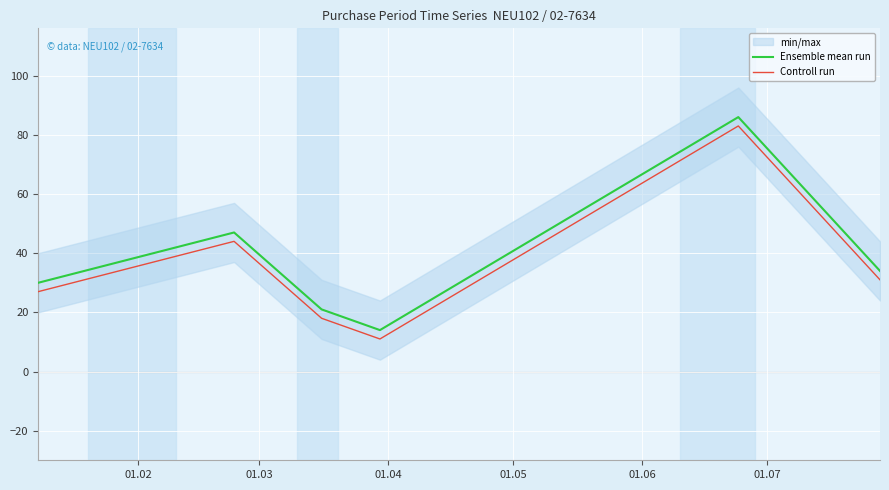

At how many categories does at least one series exceed 38?

2